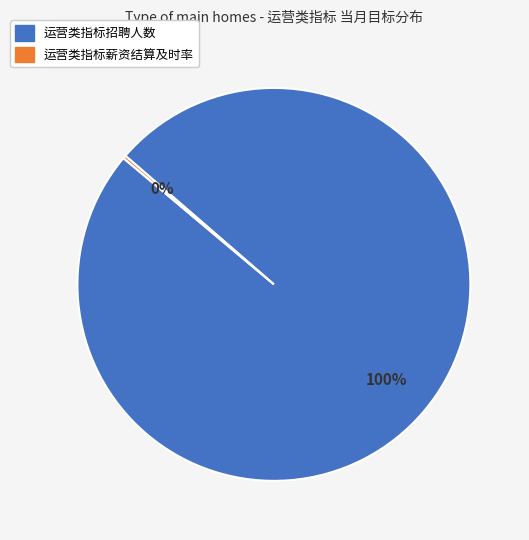

The 运营类指标招聘人数 slice represents 100% of the pie. True or false?

True